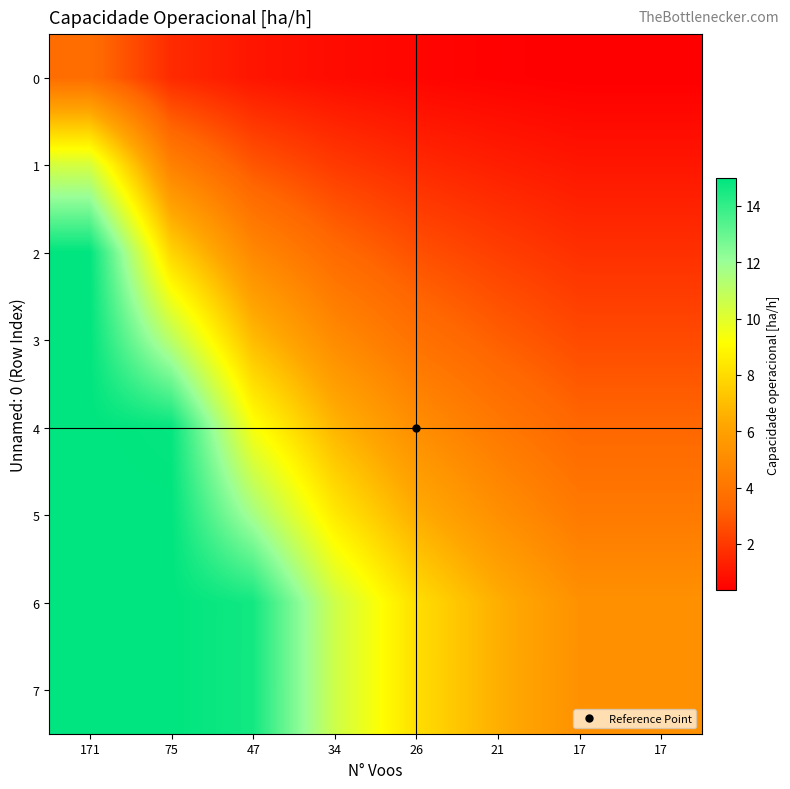

At how many categories does at least one series exceed 9?

4